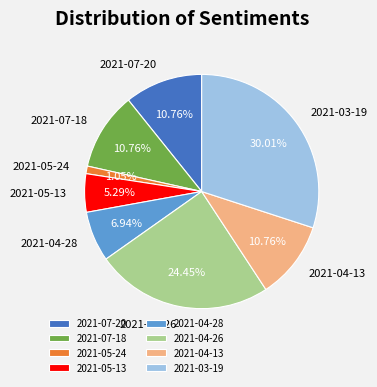

To the nearest percent, what portion does 2021-05-24 represent?

1%